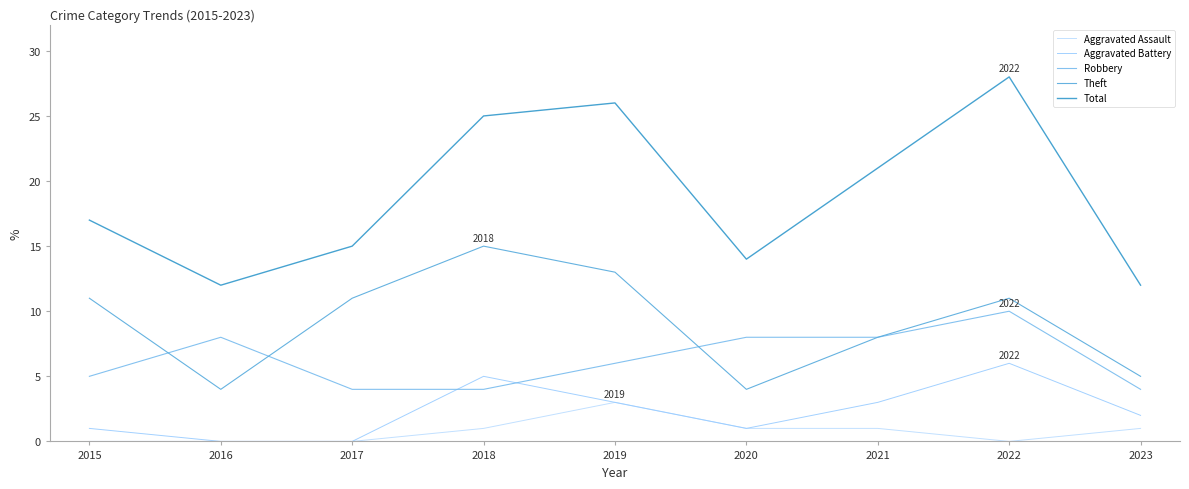

After their last crossing, which series has the higher values: Robbery or Aggravated Battery?

Robbery